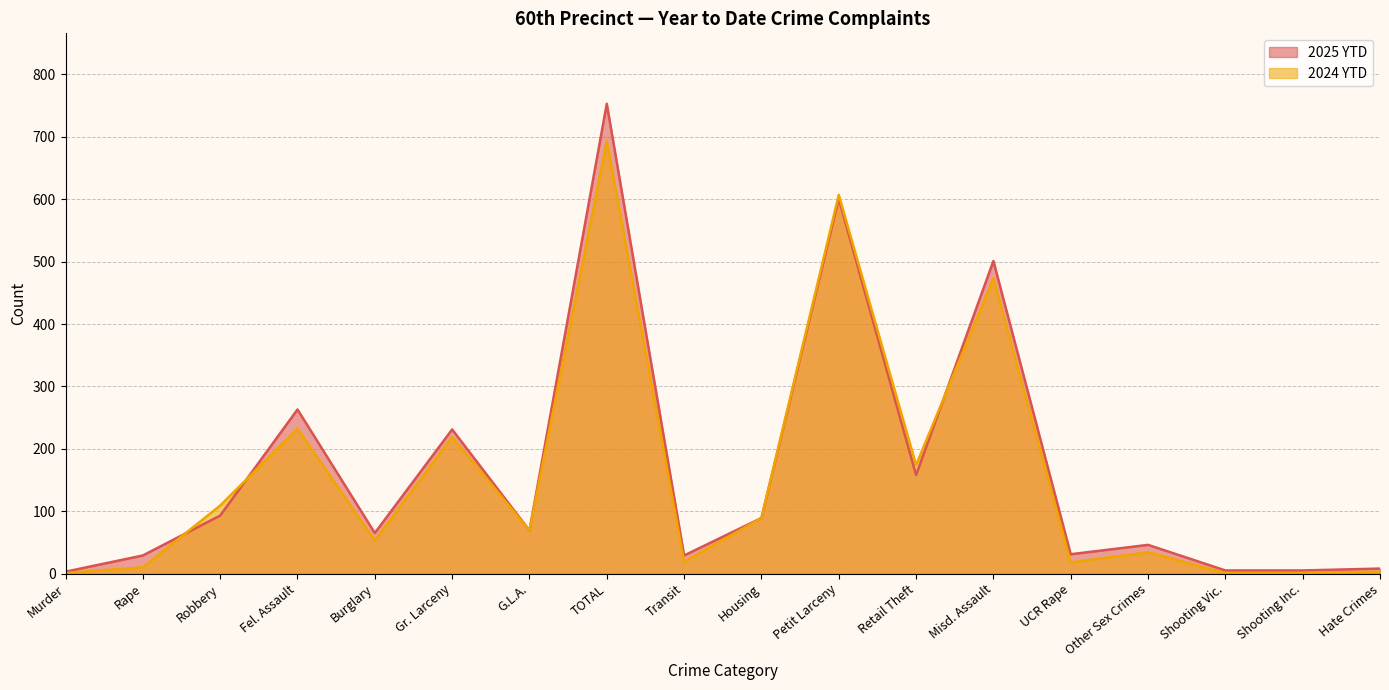

What are all the series names shown in the legend?

2025 YTD, 2024 YTD